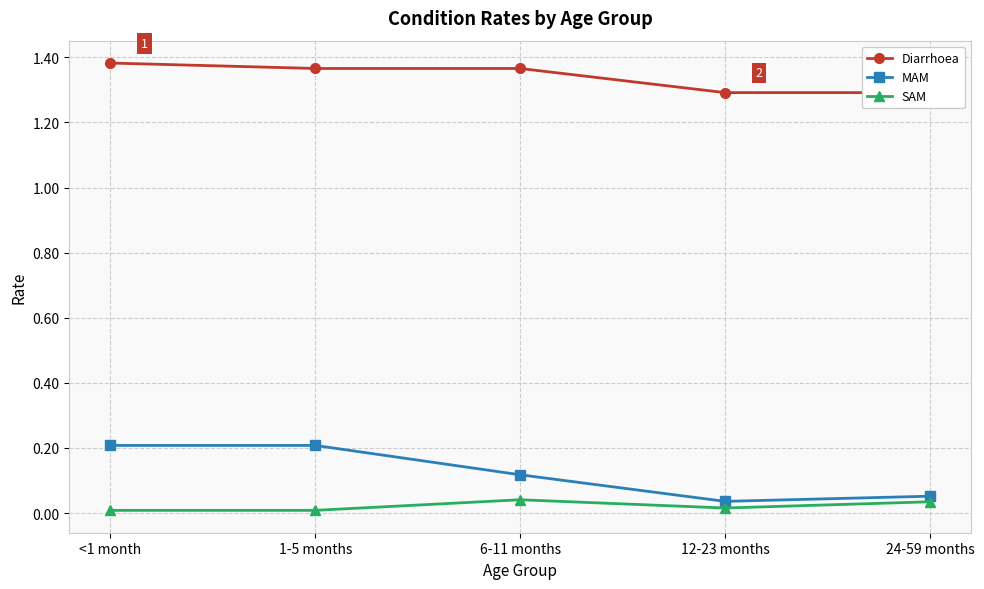

How many MAM values are between 0 and 1?

5